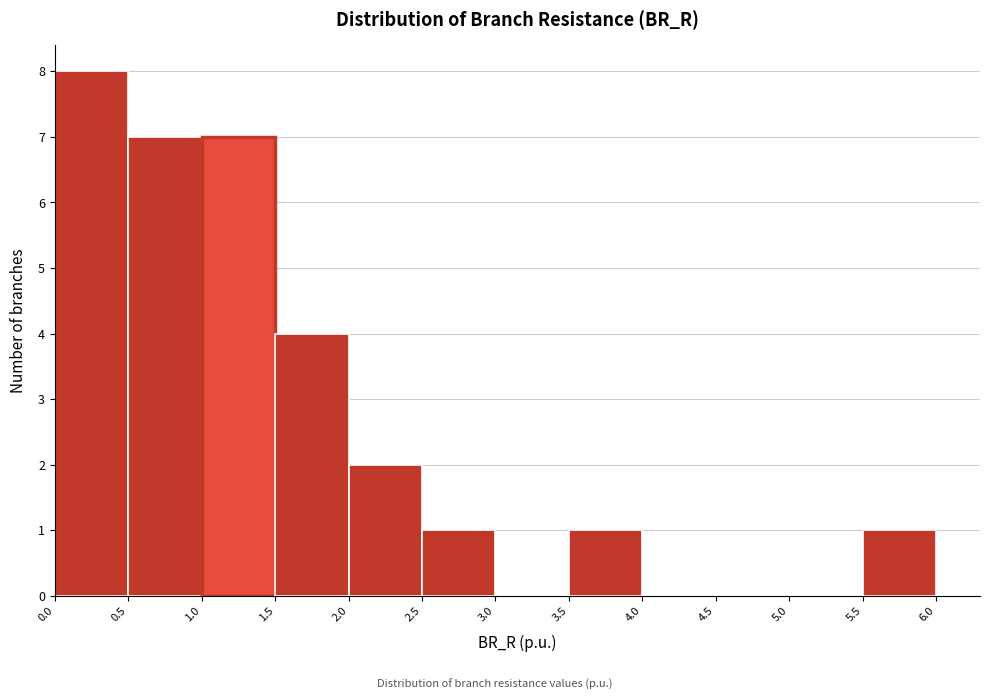

Which range on the x-axis has the tallest bar?

0.0 to 0.5